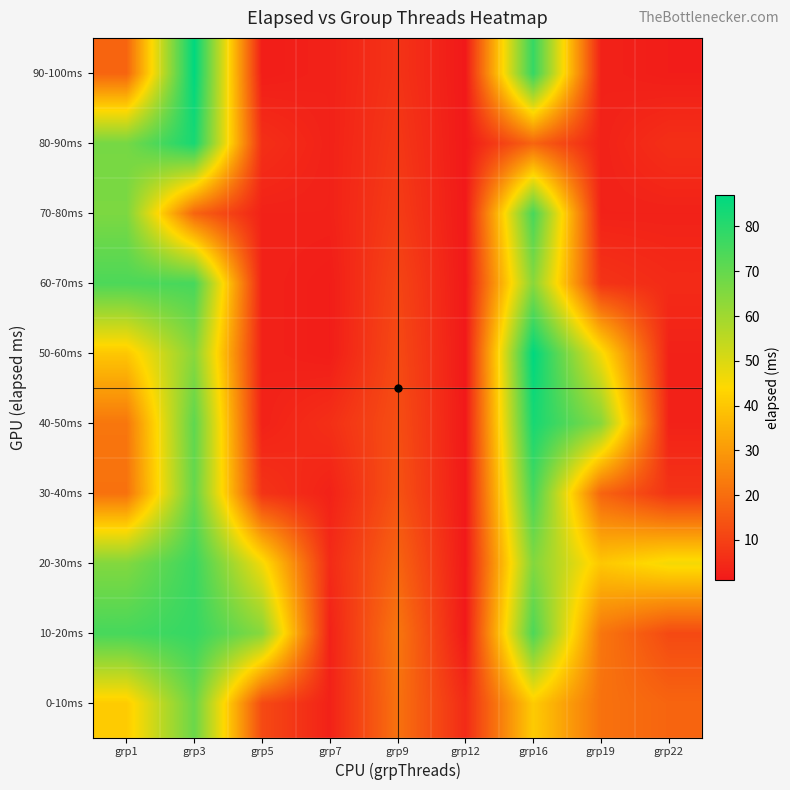

Count the number of data series in this chart.

10